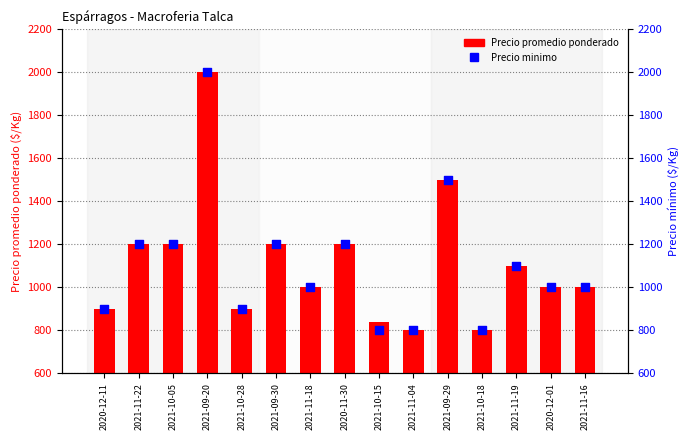

Which series has the largest total across all categories?

Precio promedio ponderado